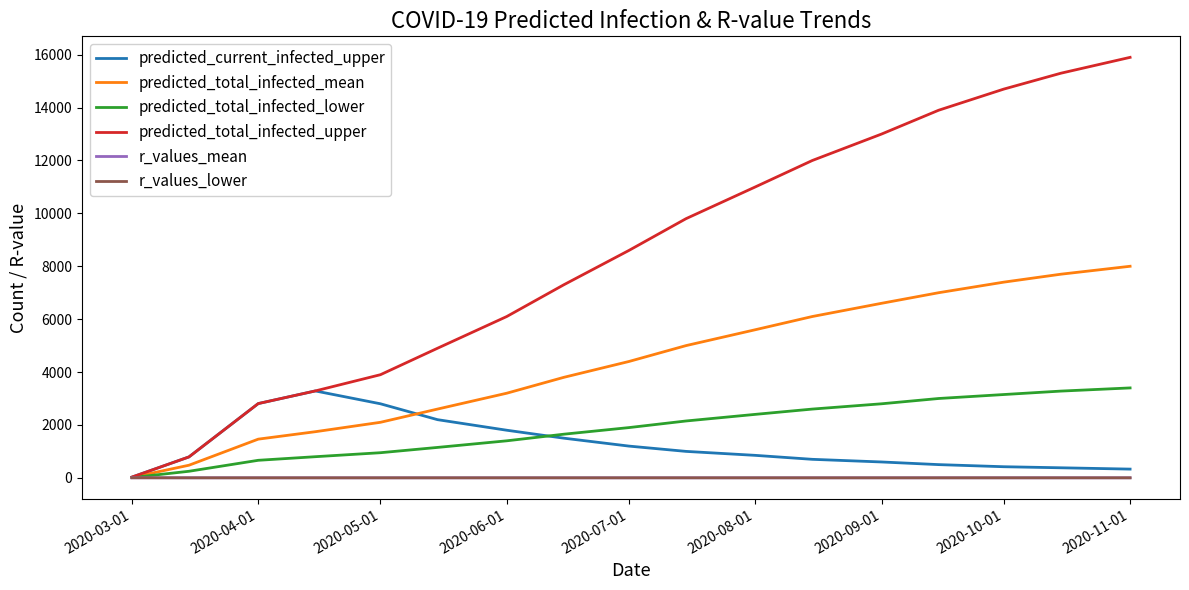

What is the maximum value shown in the chart?

15900.0